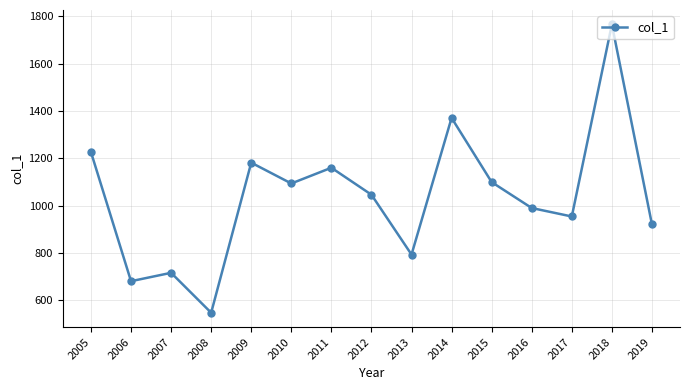

What is the sum of the values at 2017 and 2007?

1669.0